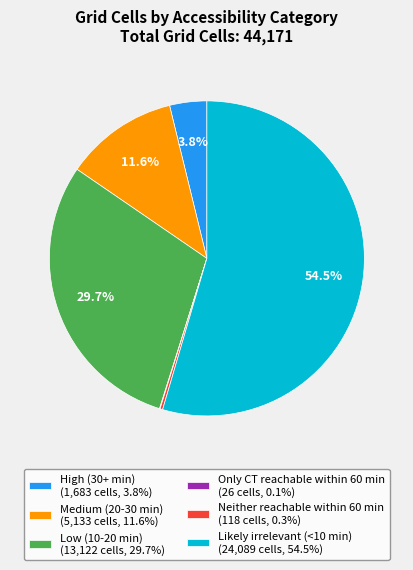

To the nearest percent, what is the difference between the largest and smallest slice percentages?

54%